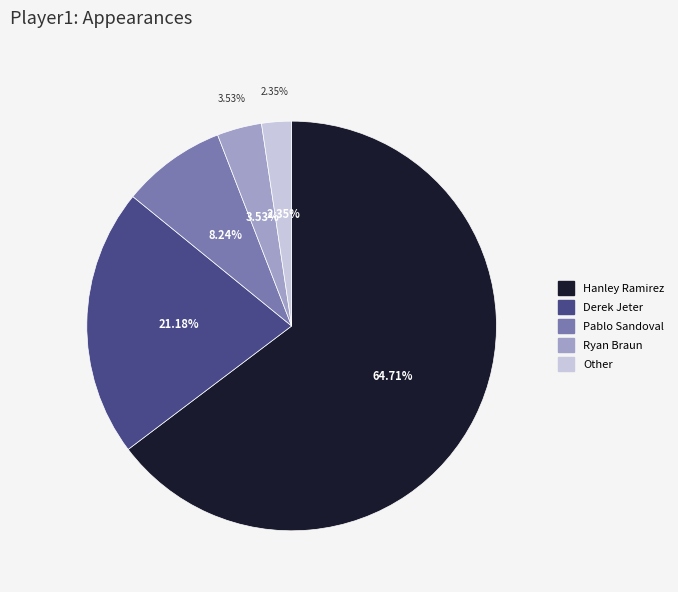

How many slices are in this pie chart?

5